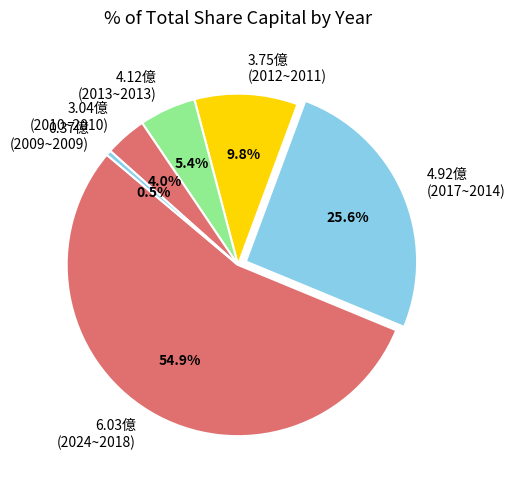

How many slices are in this pie chart?

6